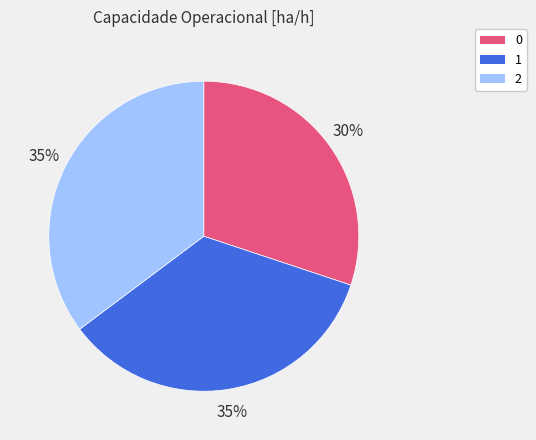

To the nearest percent, what is the average slice percentage?

33%